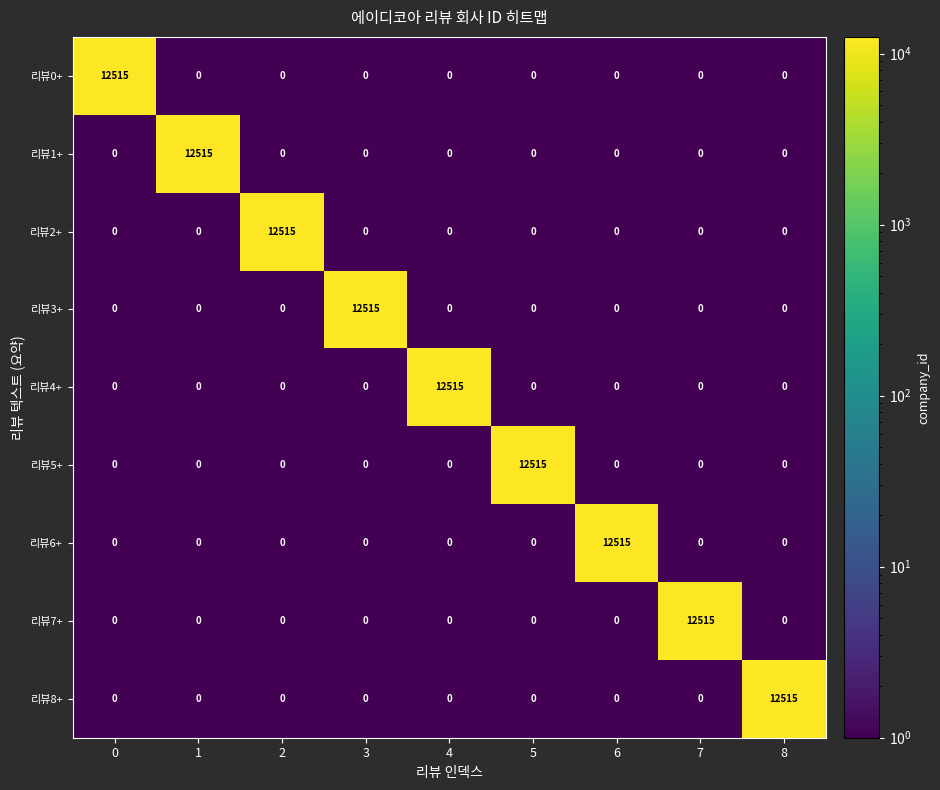

What is the total value across all series at 3?

12515